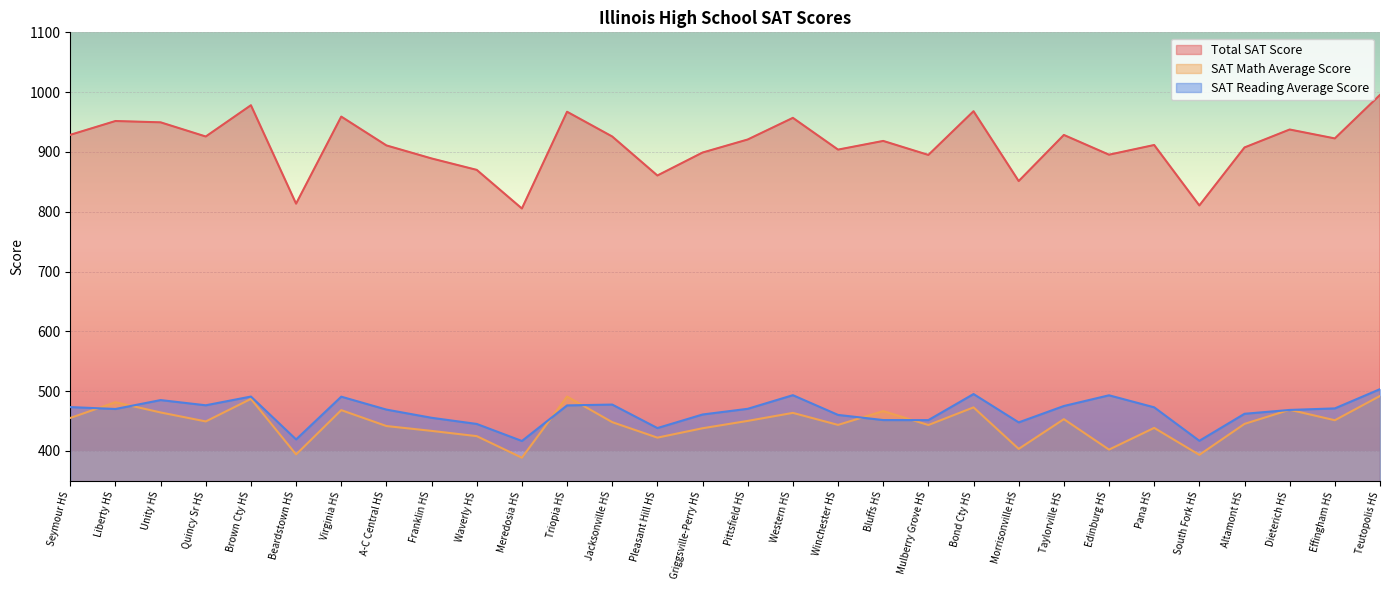

Reading left to right, extract all data points from this chart.

Total SAT Score: 928.6	951.7	949.5	925.8	978.1	813.5	959.1	910.9	889.1	870.0	805.4	967.2	925.8	860.6	899.0	920.8	957.0	903.9	918.4	895.0	968.1	851.3	928.4	895.4	911.6	810.5	907.5	937.5	922.6	995.4
SAT Math Average Score: 455.2	481.5	464.4	449.4	487.1	394.2	468.3	441.7	433.6	424.8	388.7	491.0	448.2	422.3	438.0	450.3	463.7	443.6	466.7	443.4	472.9	403.5	453.2	402.3	438.6	393.5	445.3	468.9	451.4	492.0
SAT Reading Average Score: 473.4	470.2	485.1	476.4	491.0	419.3	490.8	469.2	455.5	445.2	416.7	476.2	477.6	438.3	461.0	470.5	493.3	460.3	451.7	451.6	495.2	447.8	475.2	493.1	473.0	417.0	462.2	468.6	471.2	503.4